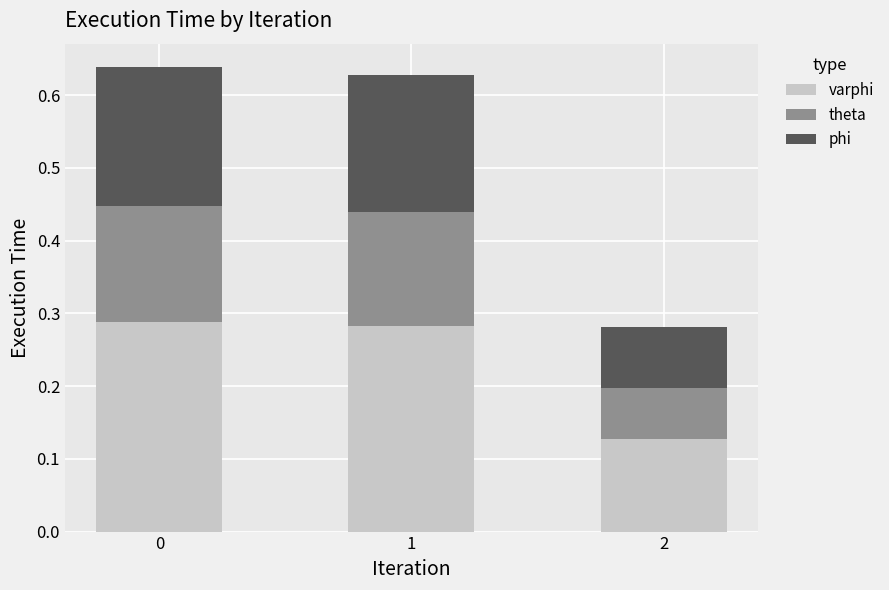

Which series has the largest range (max minus min)?

varphi